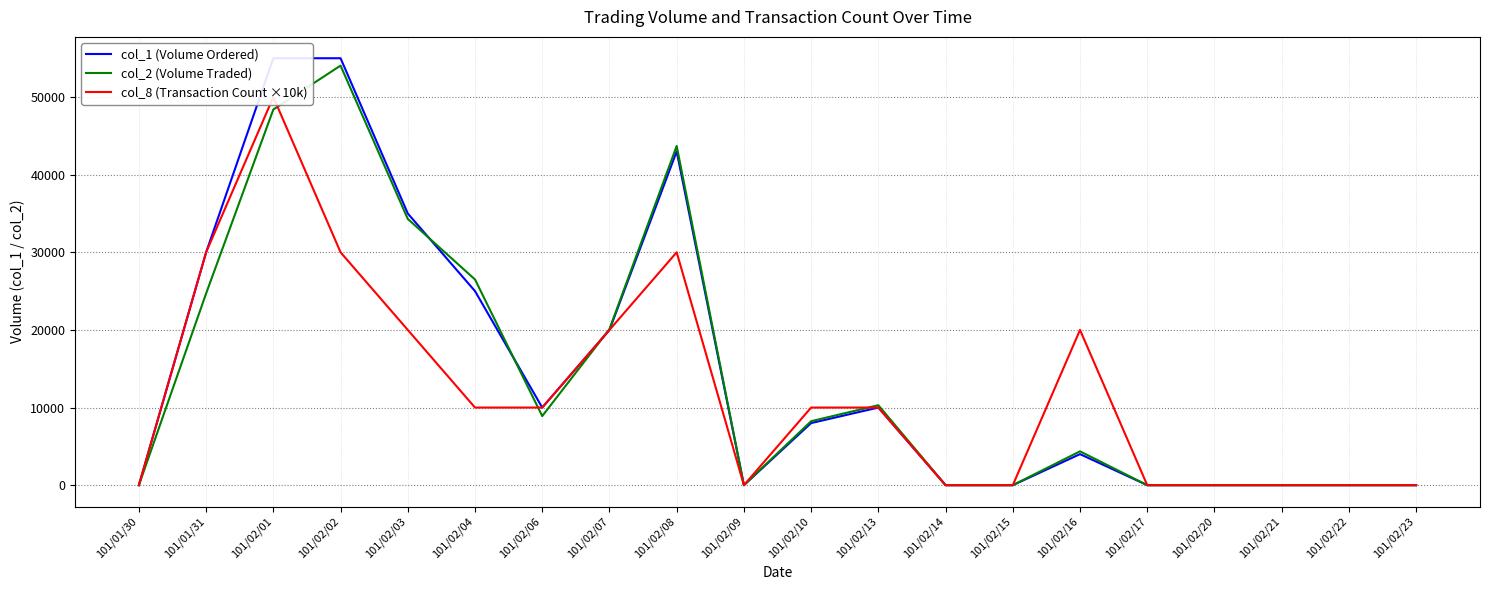

How many interior local valleys does the col_8 (Transaction Count ×10k) series have?

1